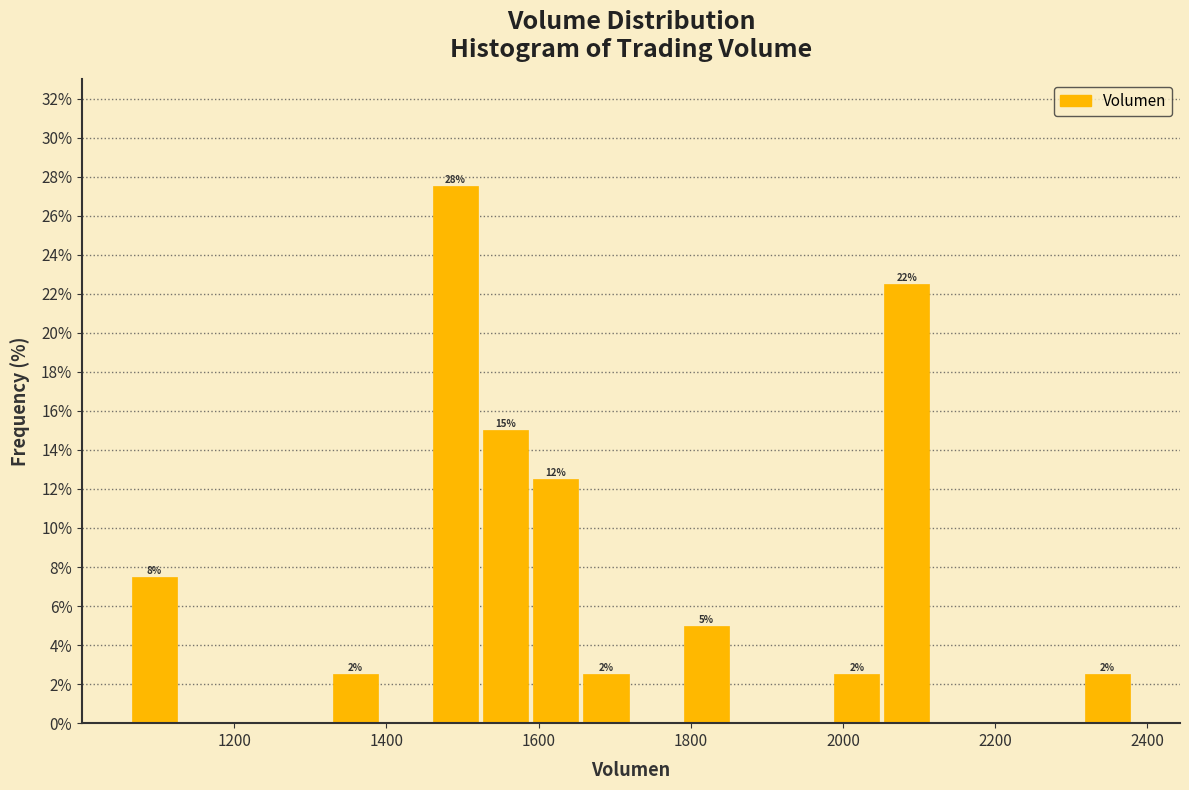

Read against the x-axis, roughly where is the centre of the tallest bar?

1500